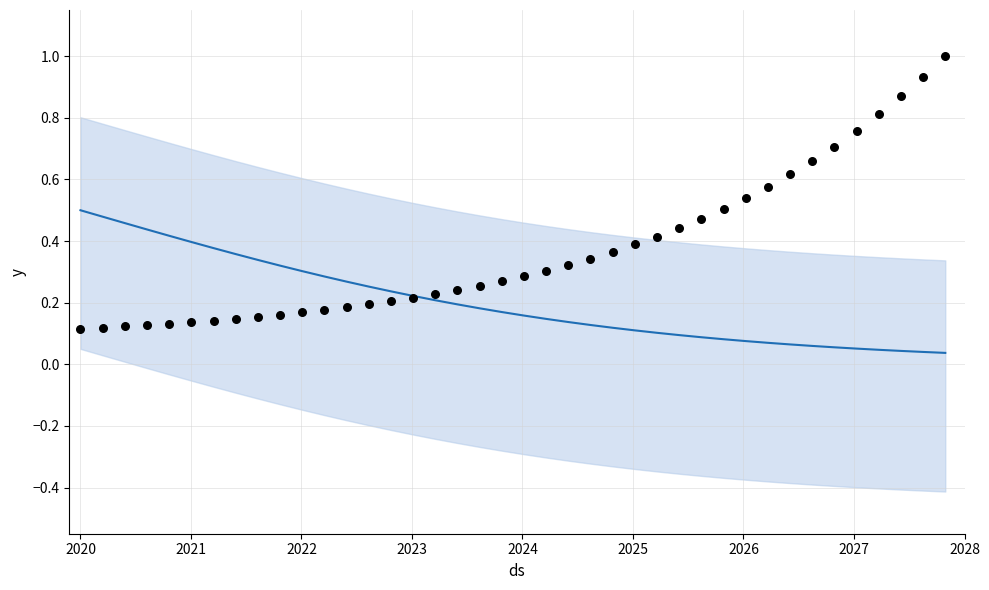

Which series has the largest Y range (max minus min)?

observations